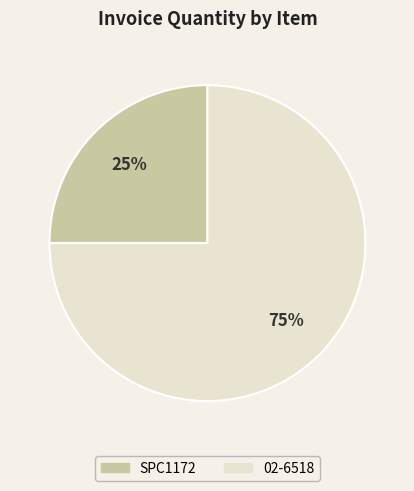

What is the majority slice?

02-6518